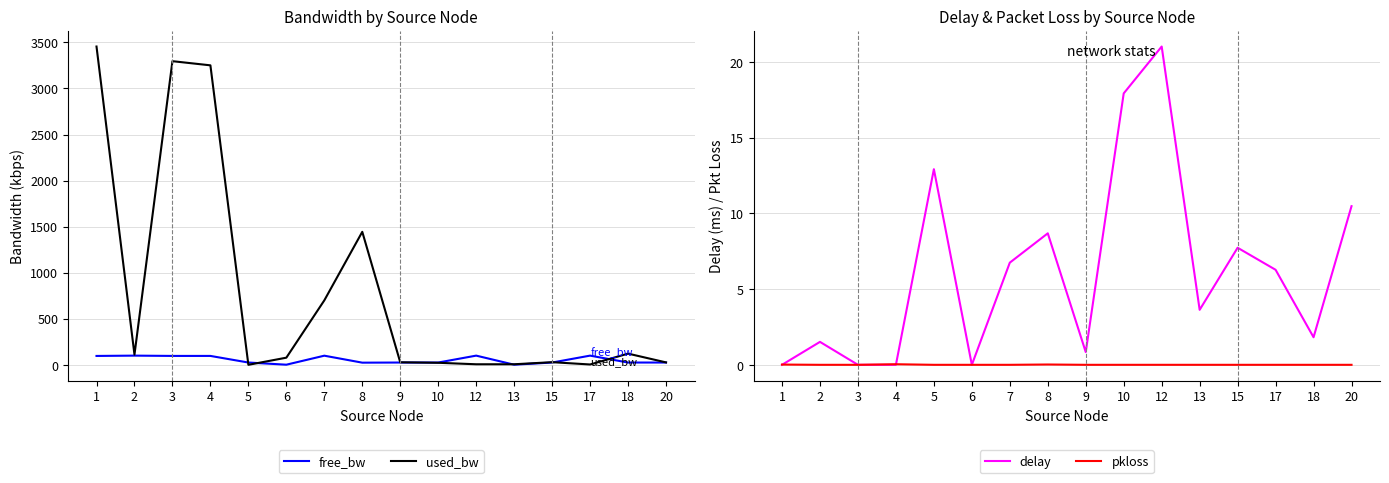

Count the number of categories in the chart.

16